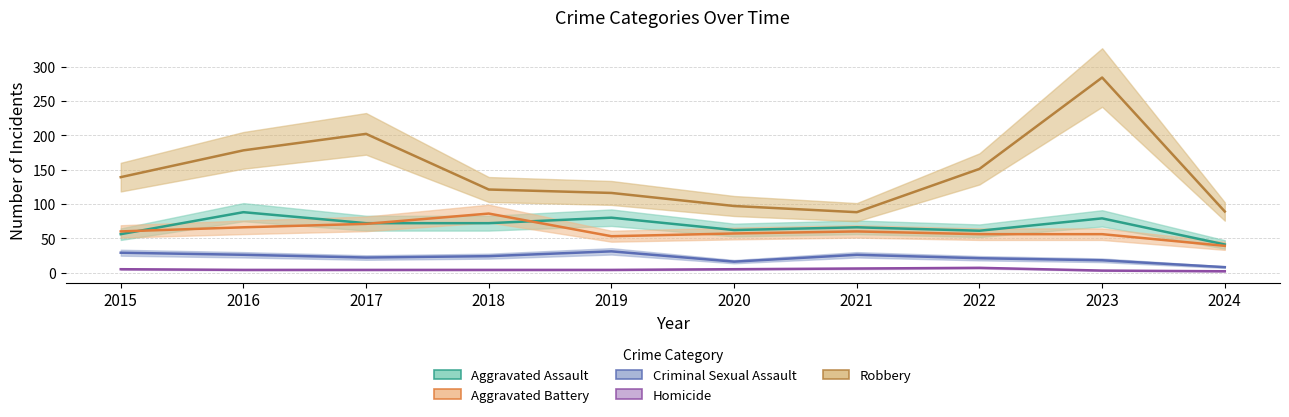

What are all the series names shown in the legend?

Aggravated Assault, Aggravated Battery, Criminal Sexual Assault, Homicide, Robbery